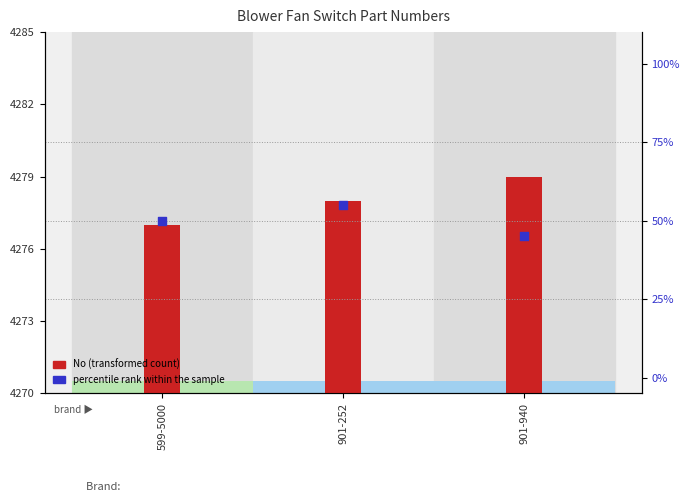

At how many categories does at least one series exceed 13?

3